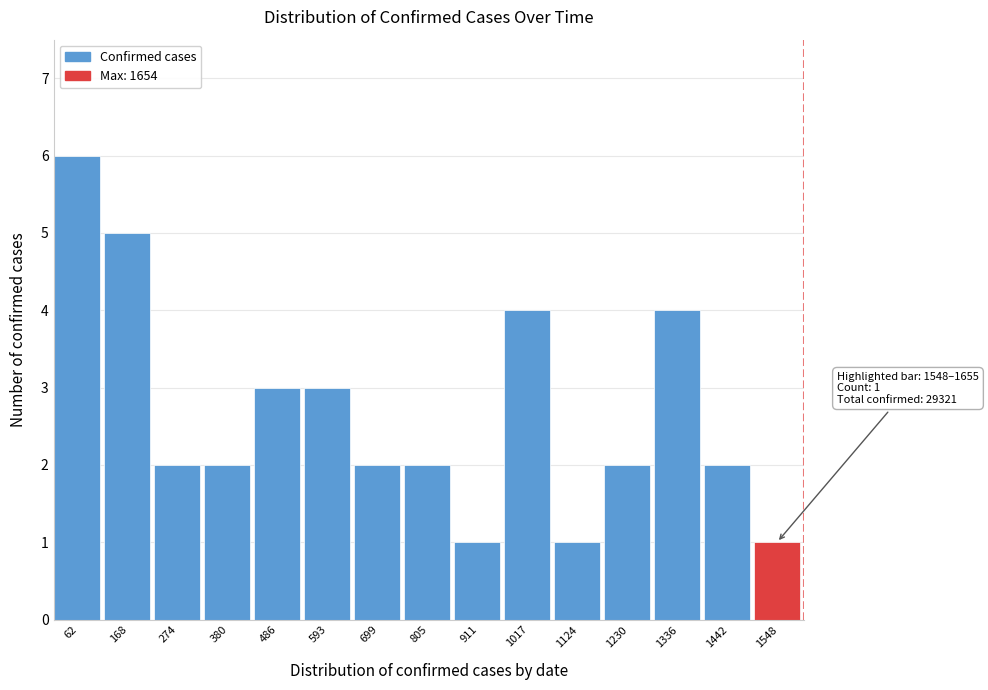

Reading left to right, list all the values displayed in this chart.

6	5	2	2	3	3	2	2	1	4	1	2	4	2	1